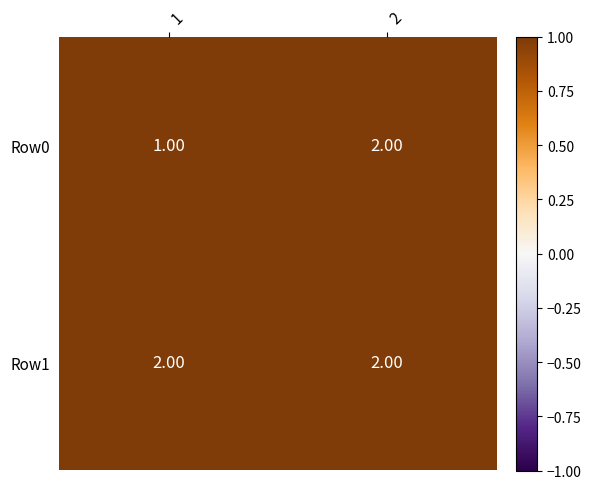

Which series has the largest range (max minus min)?

Row0